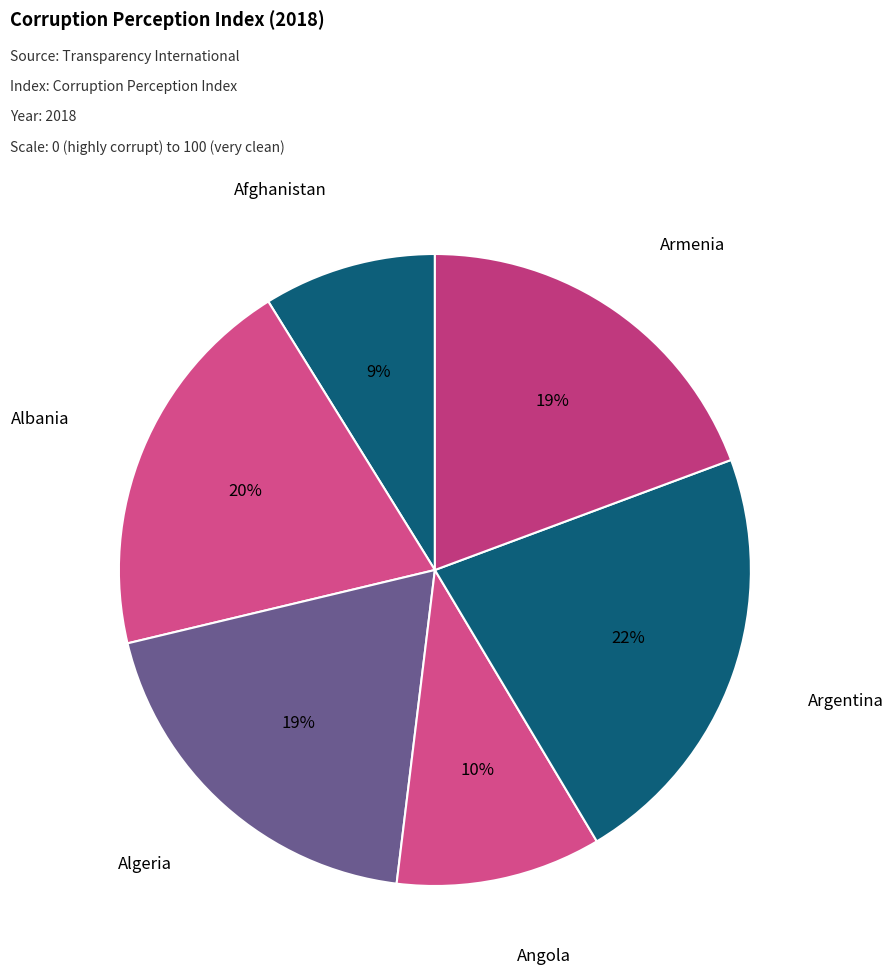

Which category has the biggest portion of the pie?

Argentina